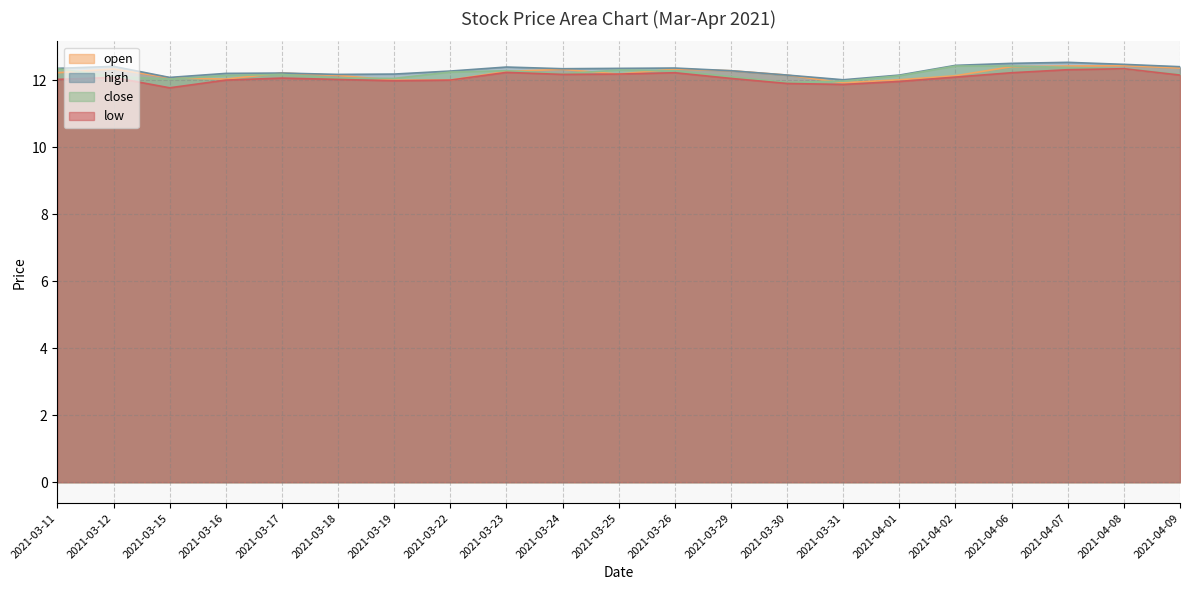

What is the average value of the close series?

12.2